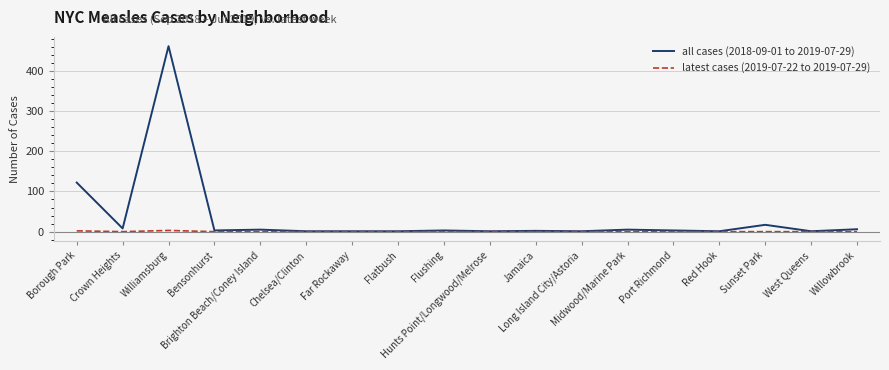

List the series in order of their overall mean, highest first.

all cases (2018-09-01 to 2019-07-29), latest cases (2019-07-22 to 2019-07-29)